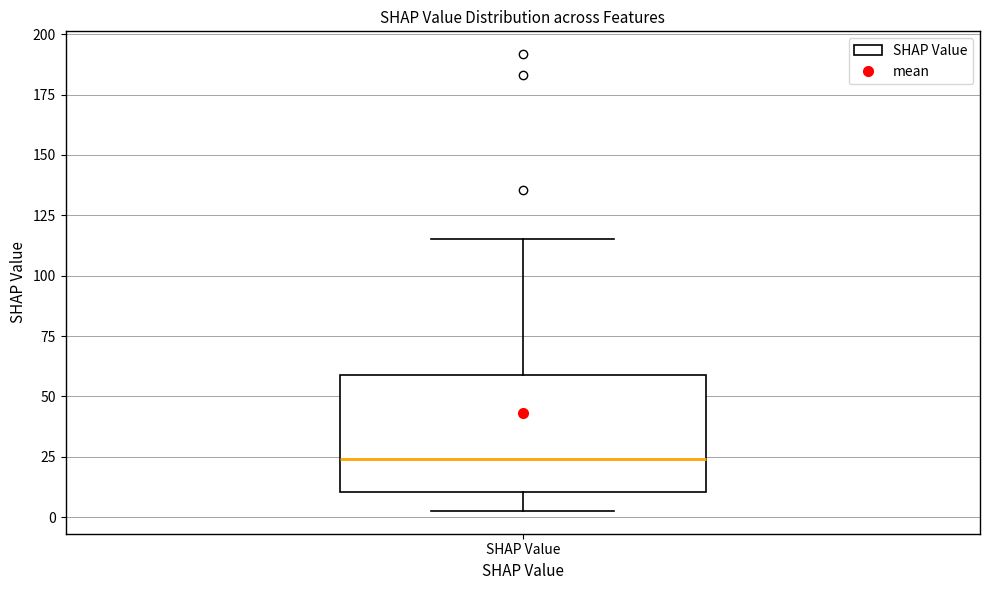

Read this box plot against the y-axis: the position of the median line, the range covered by the box, and the ends of both whiskers. The values are not printed on the chart, so give them approximately, as read against the axis.

median 25, box 10 to 60, whiskers 5 to 115